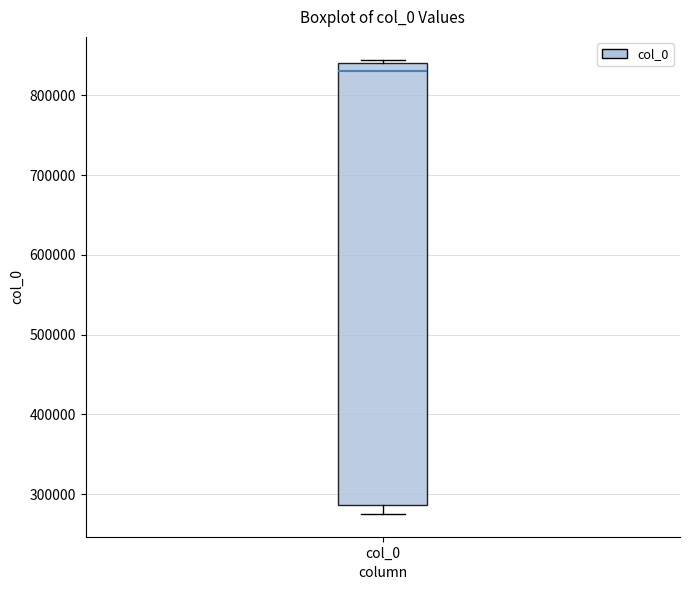

Where is the upper edge of the box for col_0 on the y-axis? The values are not printed on the chart, so give them approximately, as read against the axis.

840000